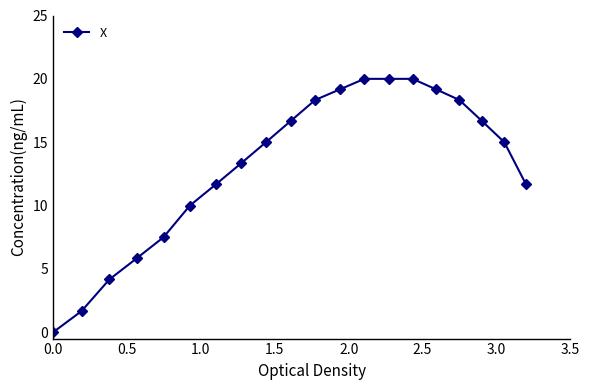

How many series are shown in this chart?

1